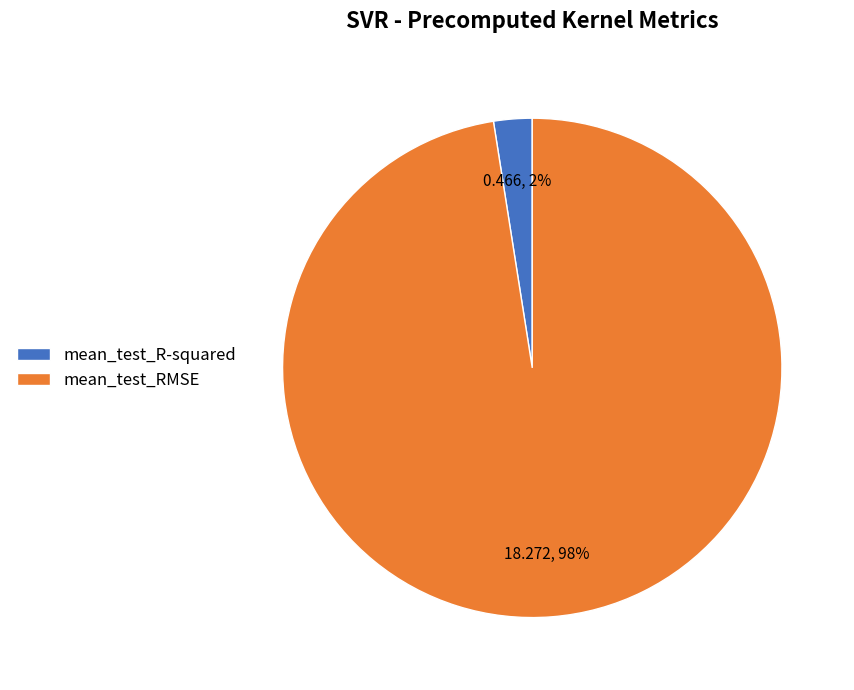

Is there a majority slice in this chart?

Yes